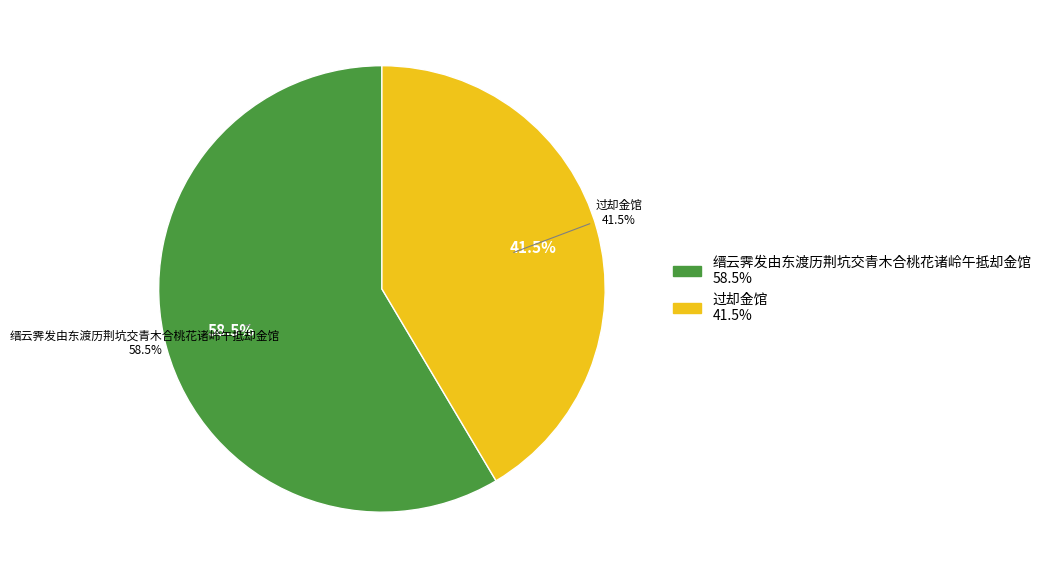

What percentage is NOT represented by 缙云霁发由东渡历荆坑交青木合桃花诸岭午抵却金馆?

41.5%